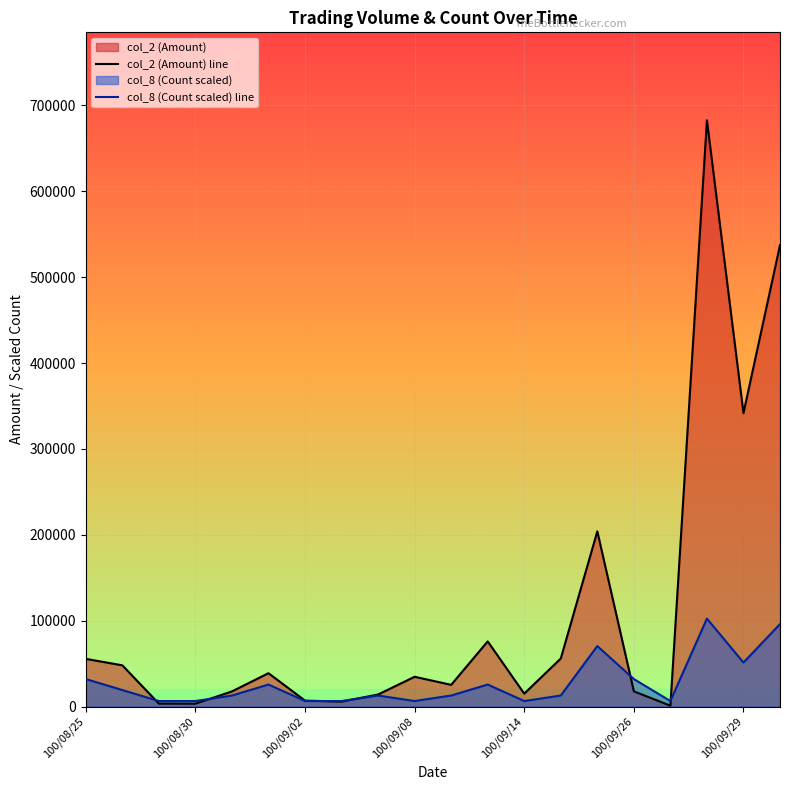

What position from the left is 19?

20